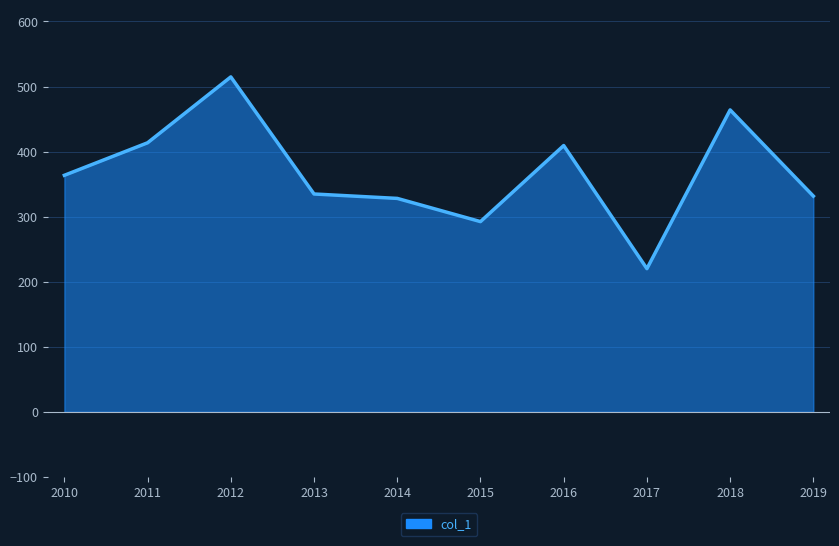

How many values are below 363?

5